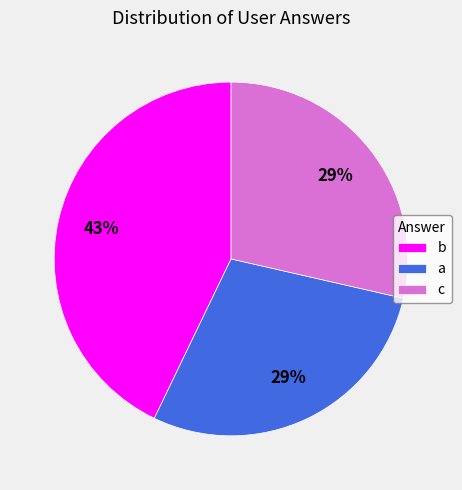

What is the largest slice in the pie chart?

b